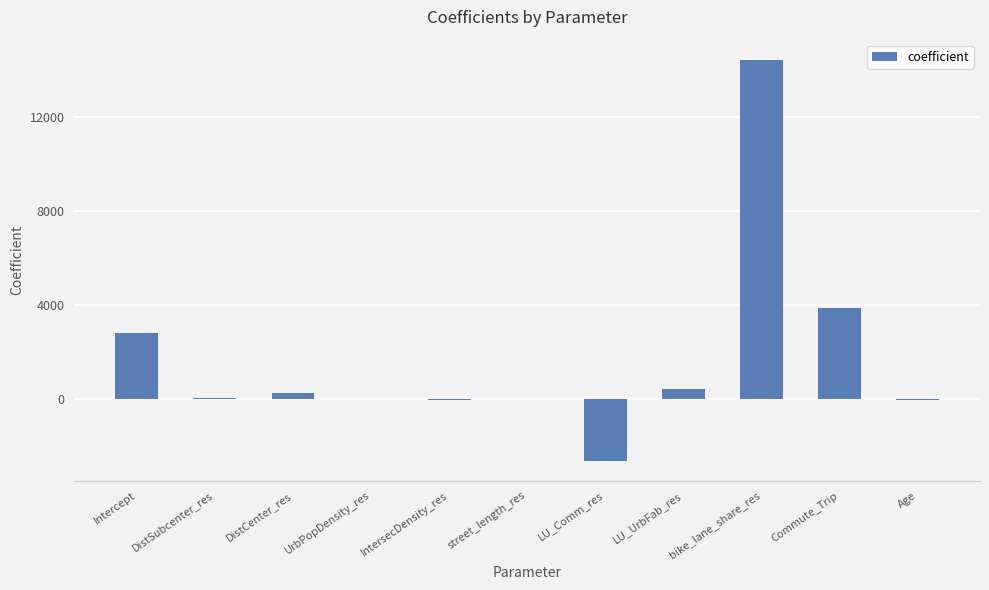

What is the change in value from street_length_res to bike_lane_share_res?

+14402.6